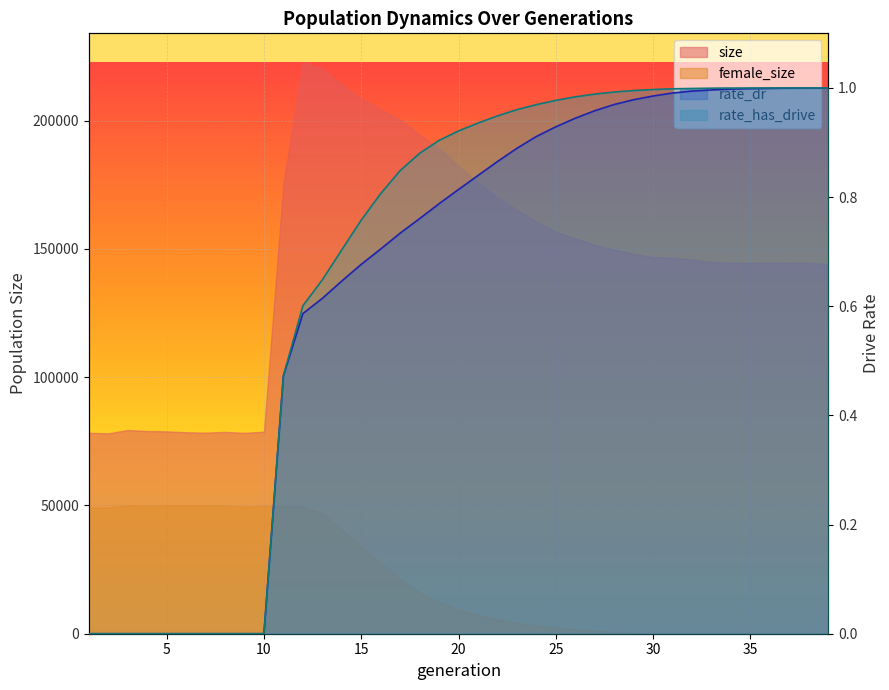

True or false: rate_dr and rate_has_drive intersect in this chart.

False